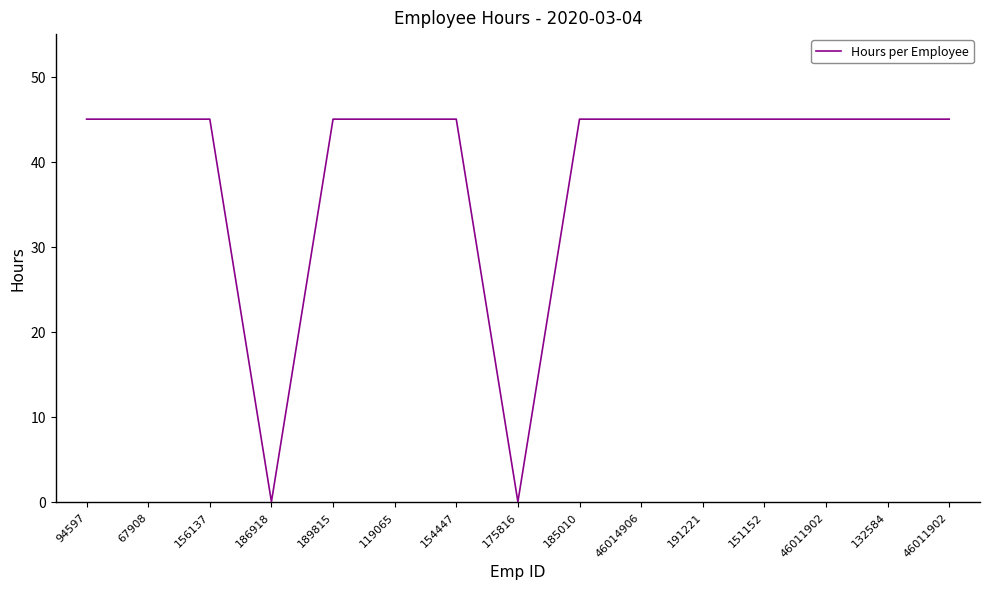

Does the chart display data point markers on the line(s)?

No